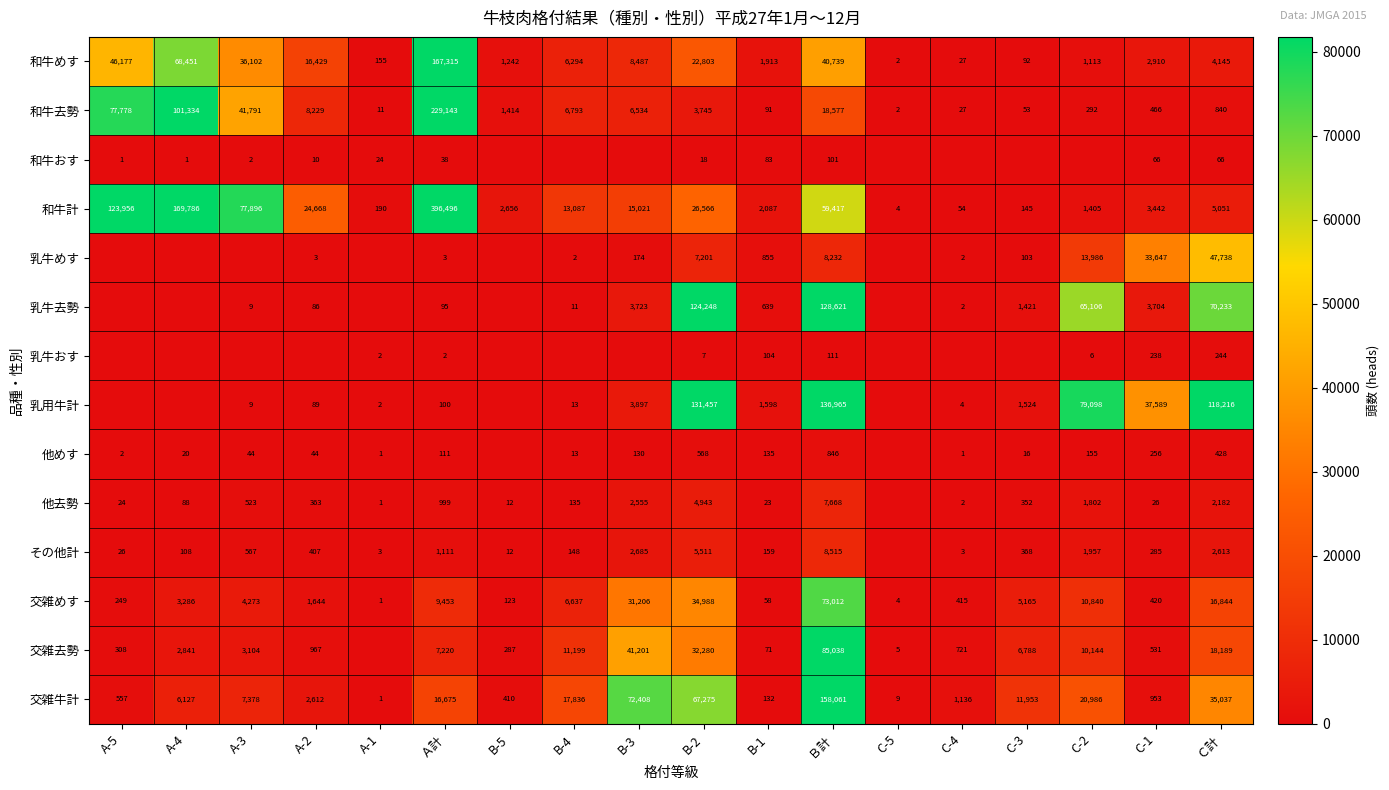

Is the value of 乳牛去勢 at Ｂ計 greater than the value of 乳牛おす at A-1?

Yes